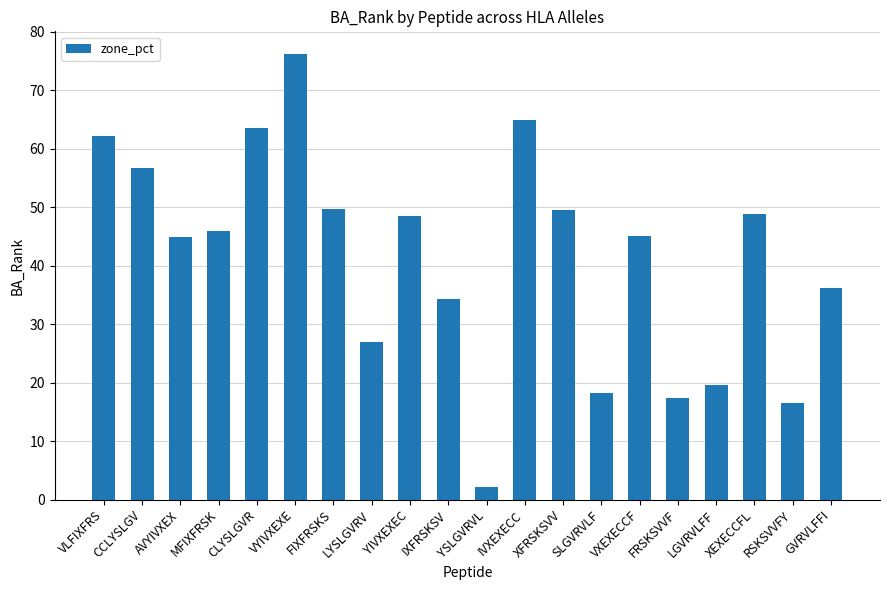

What is the maximum value shown in the chart?

76.3